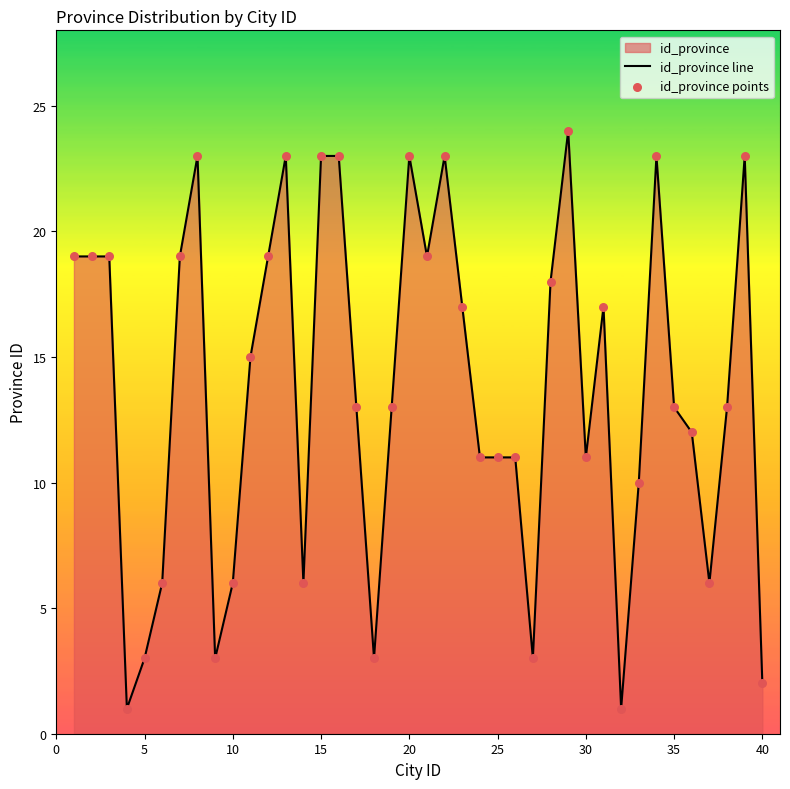

What is the maximum value shown in the chart?

24